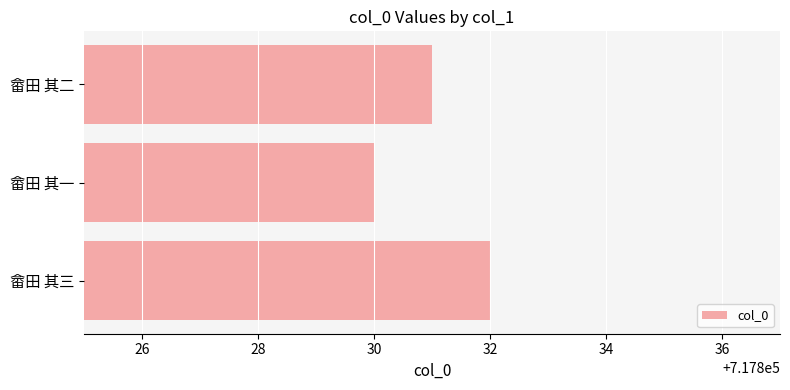

Which has a higher value, 畲田 其二 or 畲田 其三?

畲田 其三